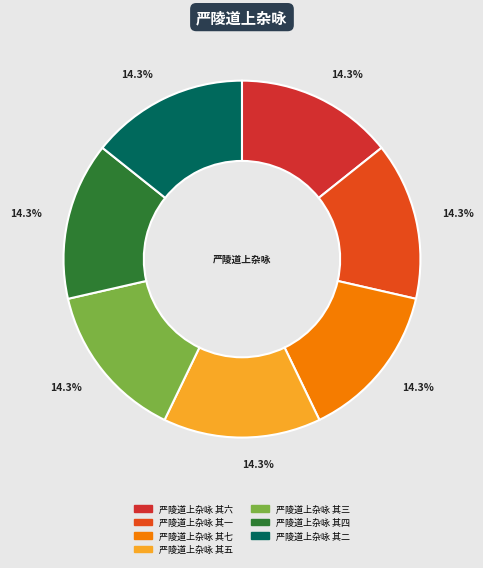

To the nearest percent, what portion does 严陵道上杂咏 其一 represent?

14%